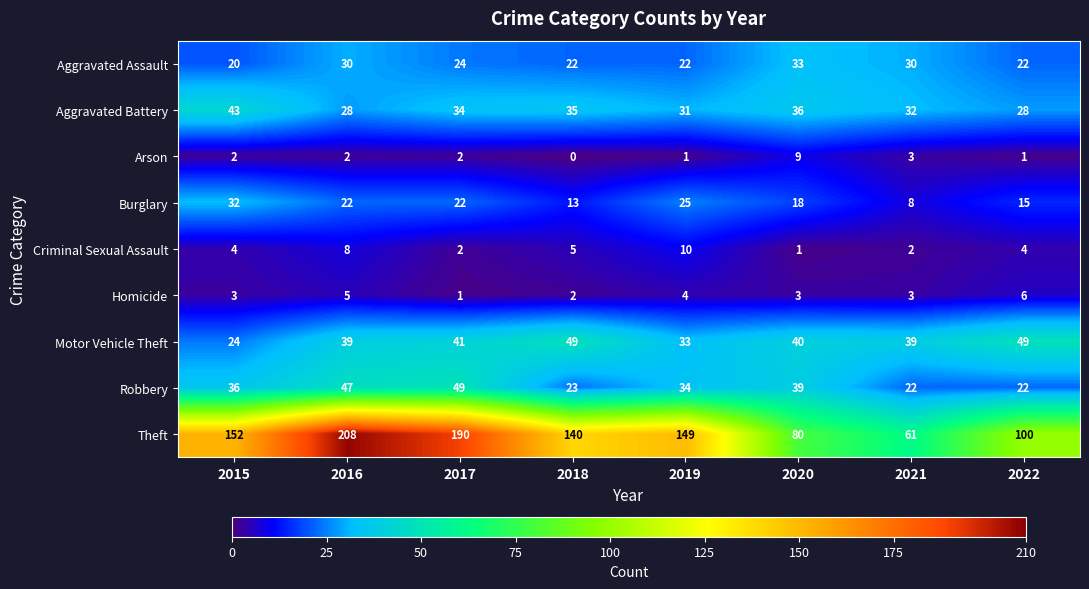

Is it true that Motor Vehicle Theft equals 40 at 2020?

True